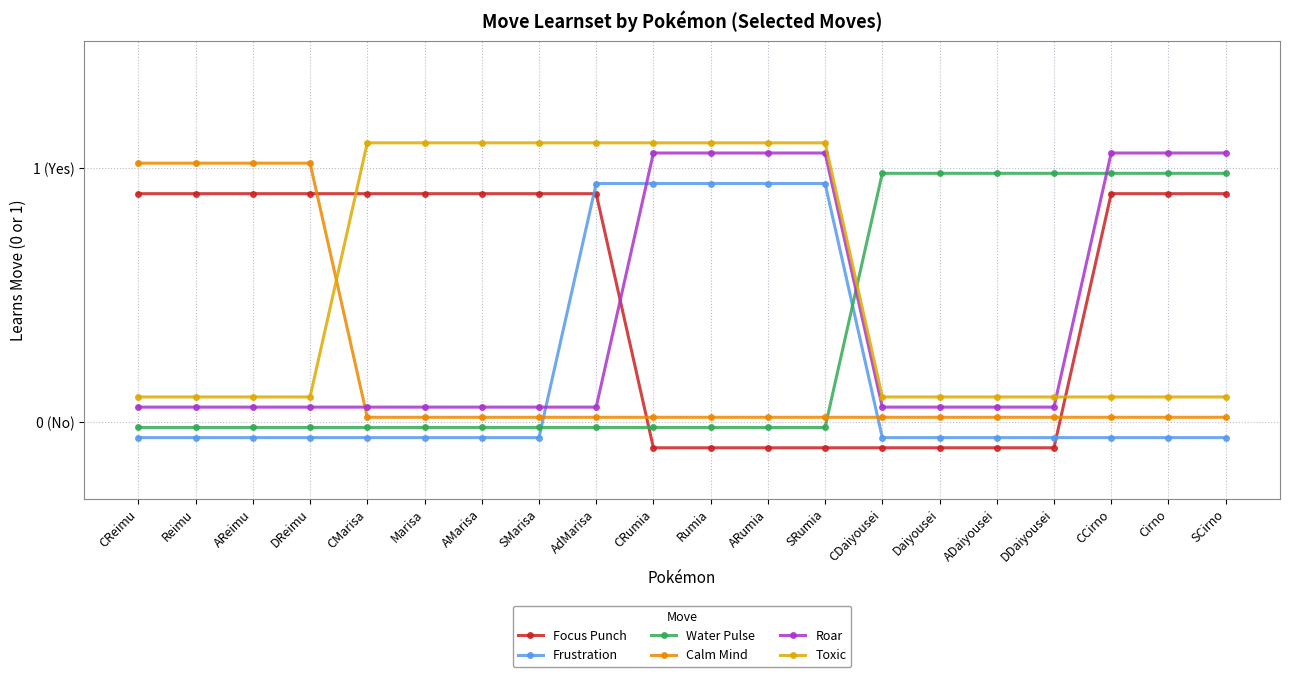

True or false: Toxic and Frustration intersect in this chart.

False